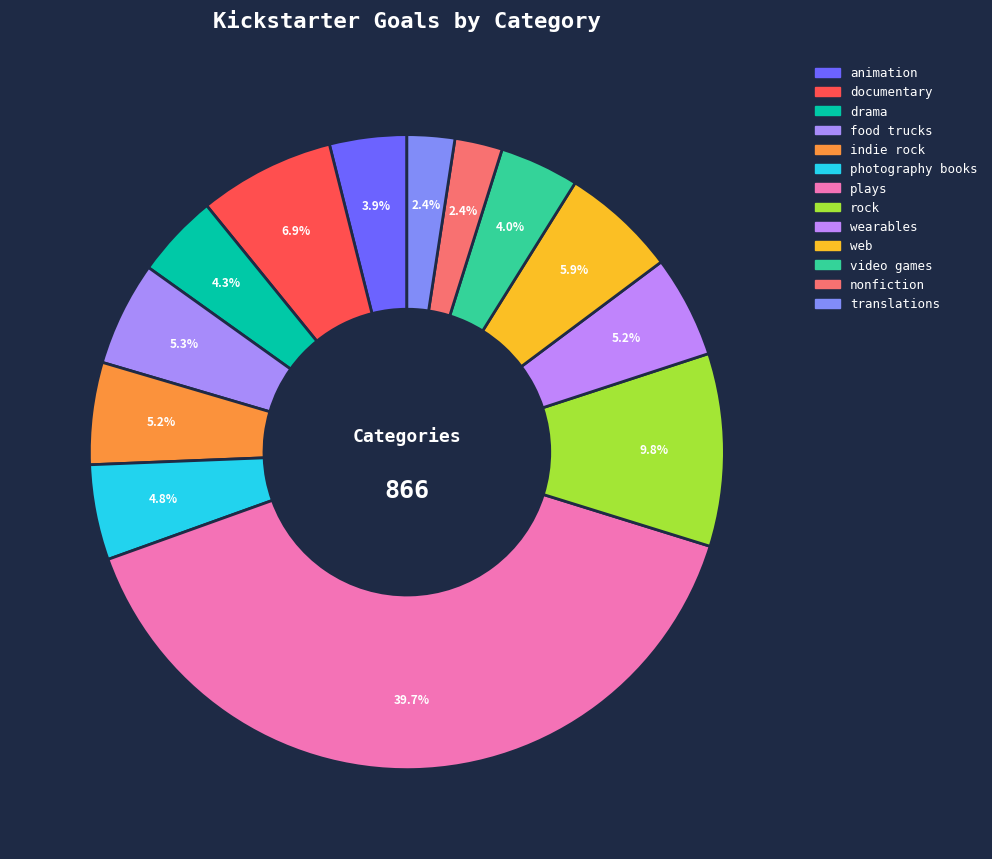

How much of the chart is everything except food trucks?

94.7%